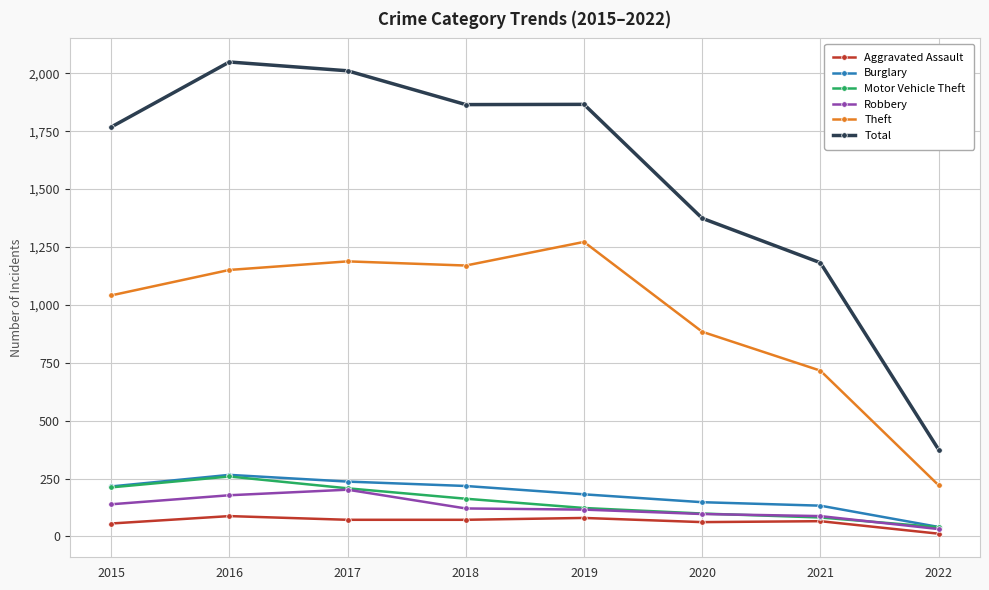

Which category has the highest value across all series?

2016